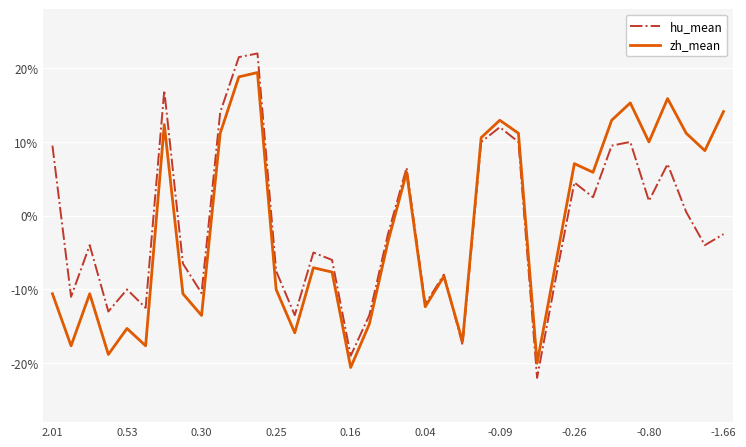

What are all the series names shown in the legend?

hu_mean, zh_mean